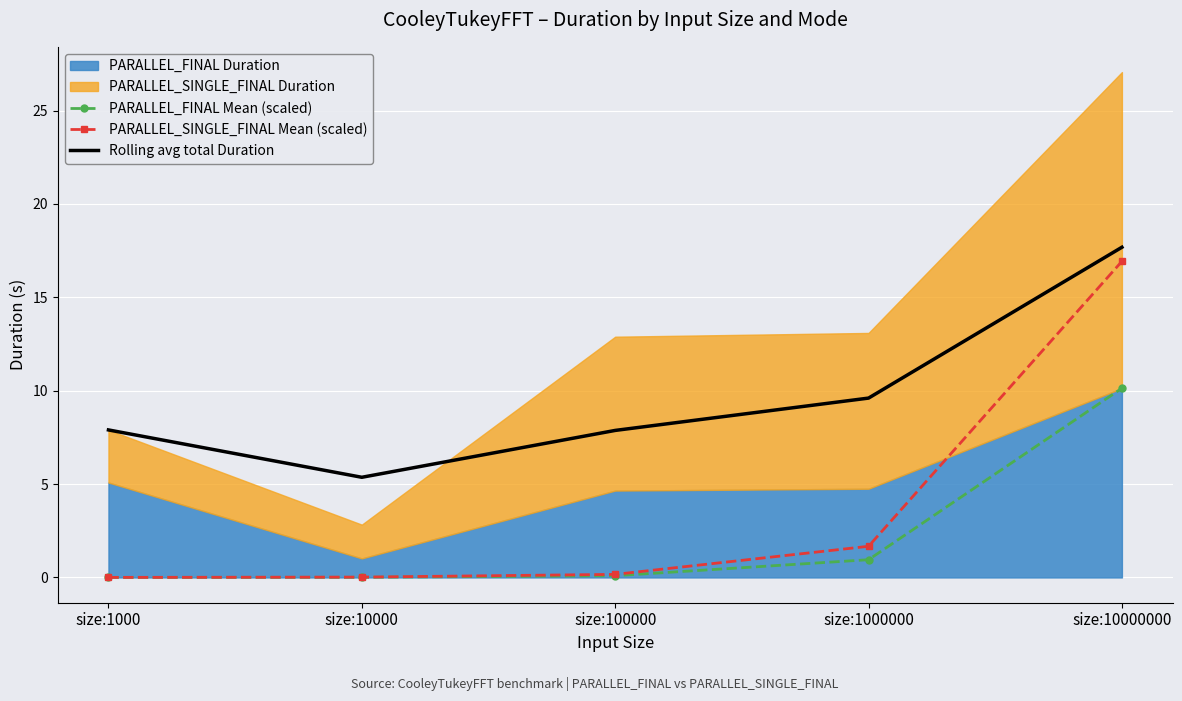

The value of Rolling avg total Duration at size:1000 is 7.9. True or false?

True